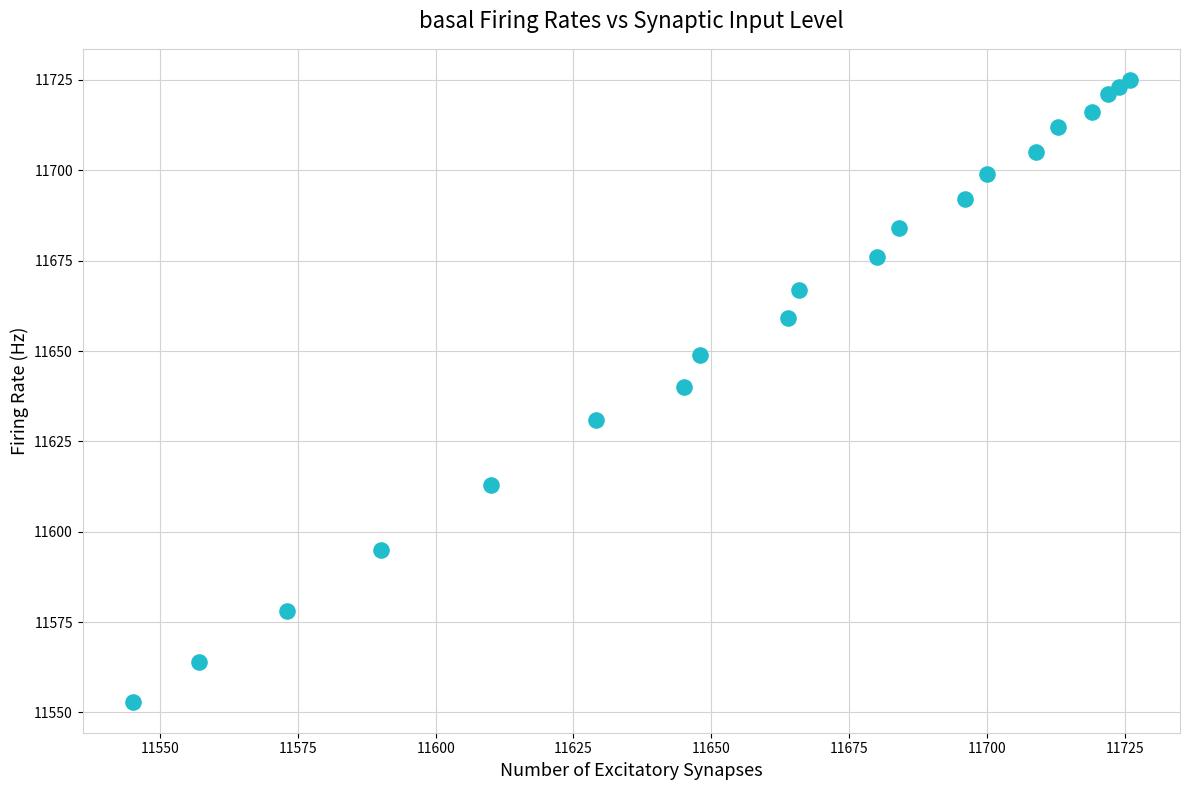

What is the range of X values (max minus min)?

181